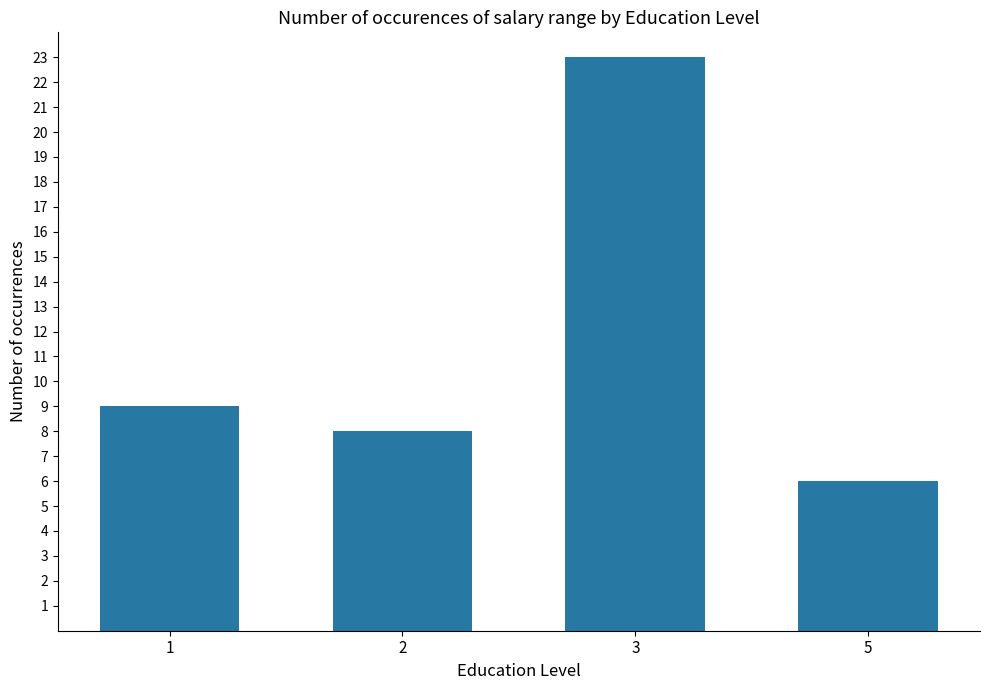

Which label corresponds to the largest value in the chart?

3